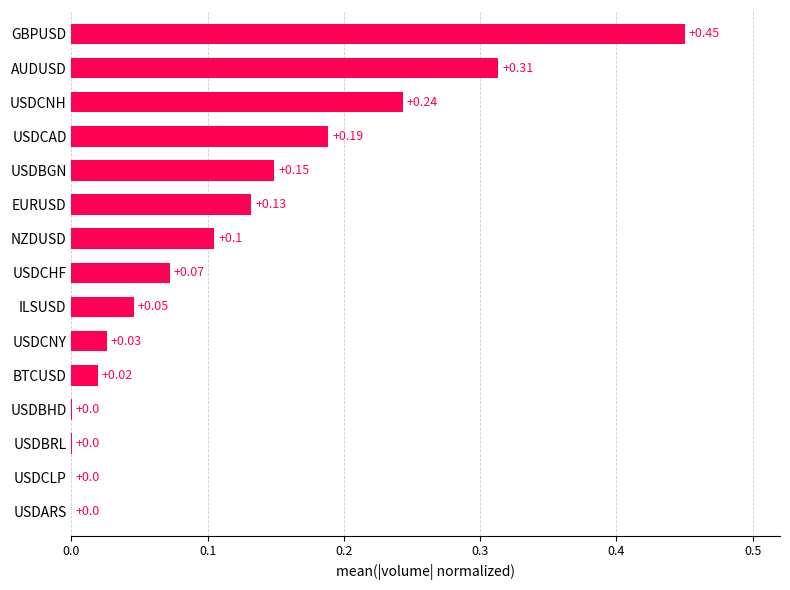

What is the sum of the values at USDCHF and AUDUSD?

0.4